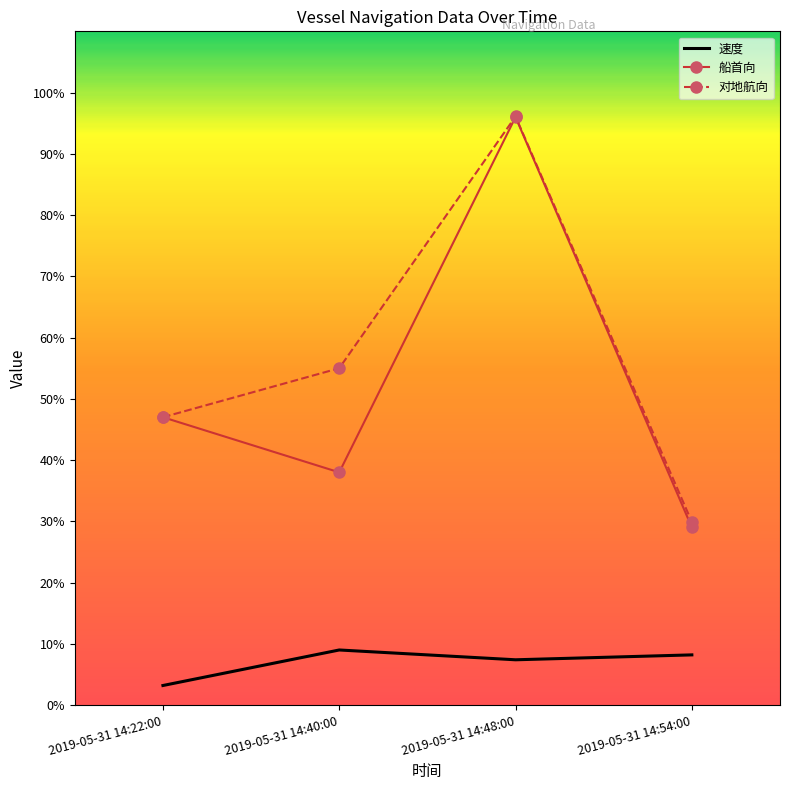

Reading left to right, list all the values displayed in this chart.

速度: 2019-05-31 14:22:00=3.2	2019-05-31 14:40:00=9.0	2019-05-31 14:48:00=7.4	2019-05-31 14:54:00=8.2
船首向: 2019-05-31 14:22:00=47.0	2019-05-31 14:40:00=38.0	2019-05-31 14:48:00=96.0	2019-05-31 14:54:00=29.0
对地航向: 2019-05-31 14:22:00=47.0	2019-05-31 14:40:00=55.0	2019-05-31 14:48:00=96.1	2019-05-31 14:54:00=29.9